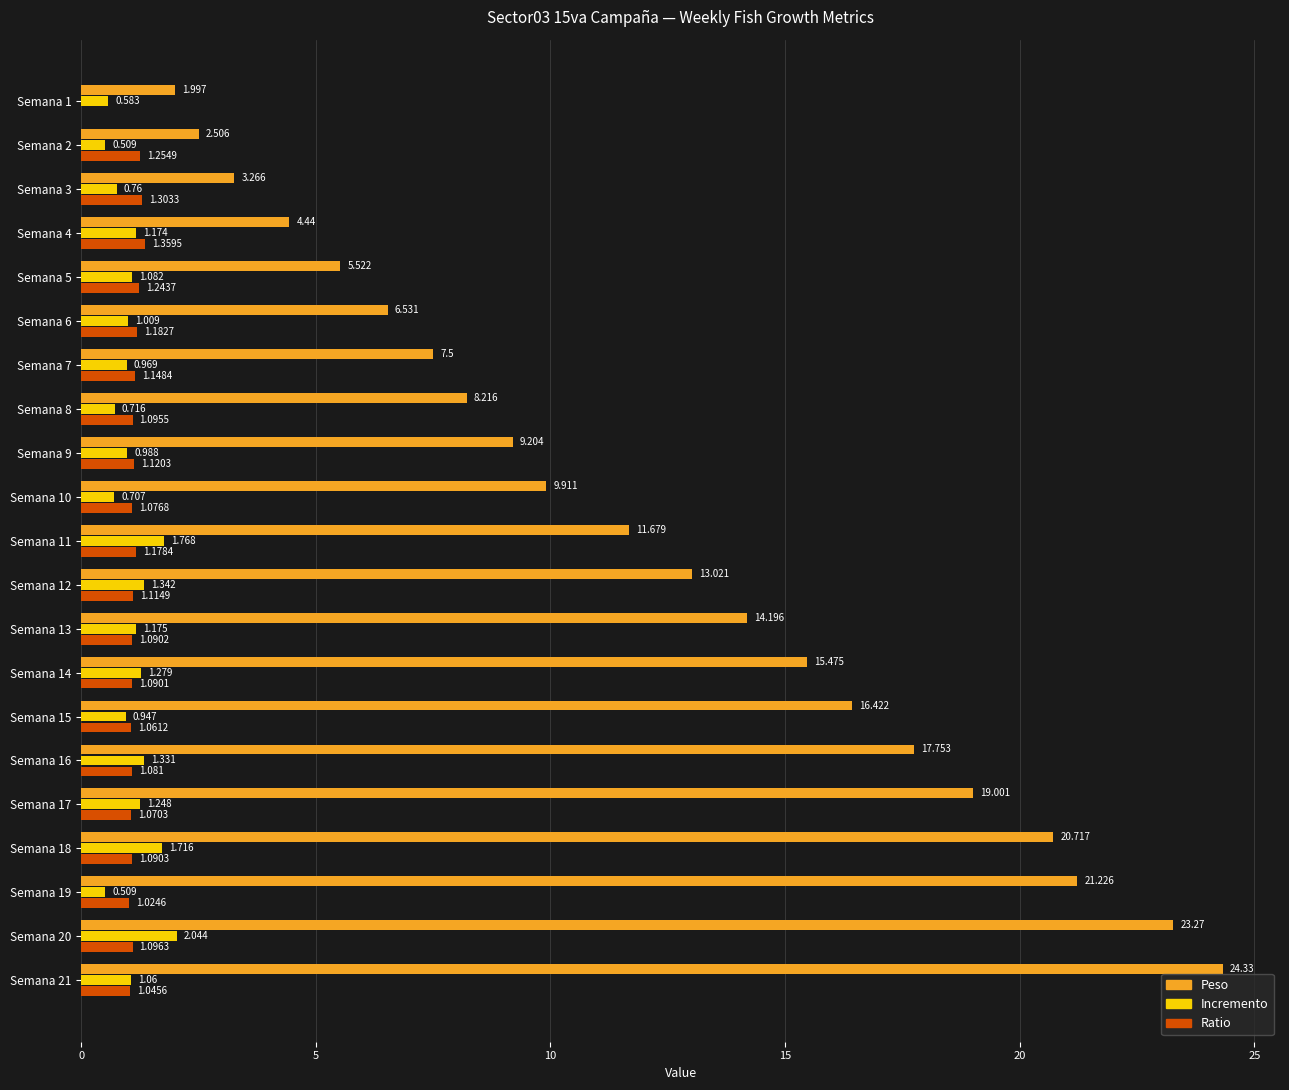

At which label does Peso reach its peak?

Semana 21